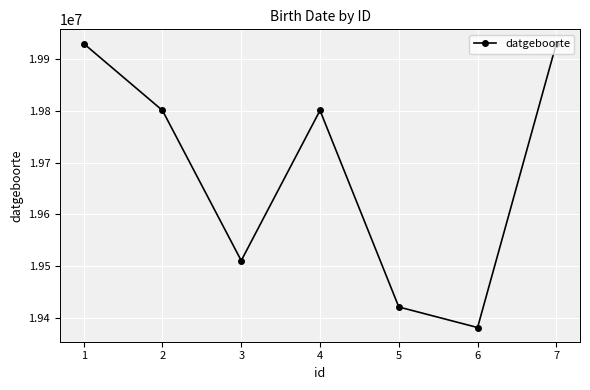

Approximately how many times larger is the value at 3 compared to 2?

1.0